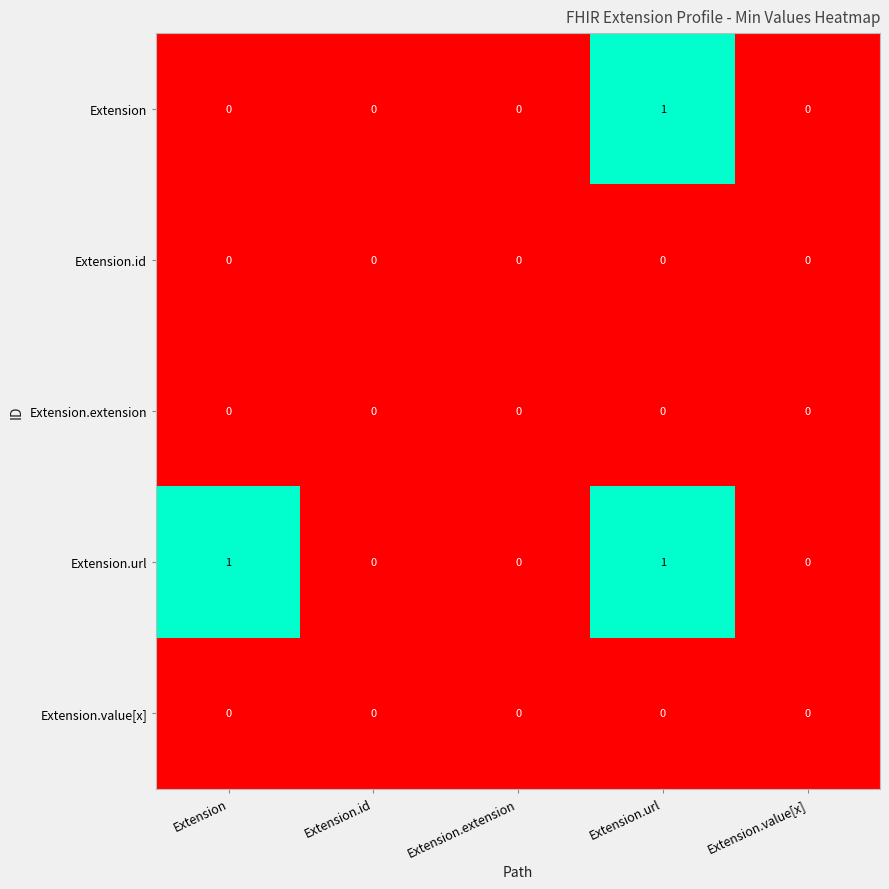

Reading left to right, what are all the values shown in this chart?

Extension: 0	0	0	1	0
Extension.id: 0	0	0	0	0
Extension.extension: 0	0	0	0	0
Extension.url: 1	0	0	1	0
Extension.value[x]: 0	0	0	0	0